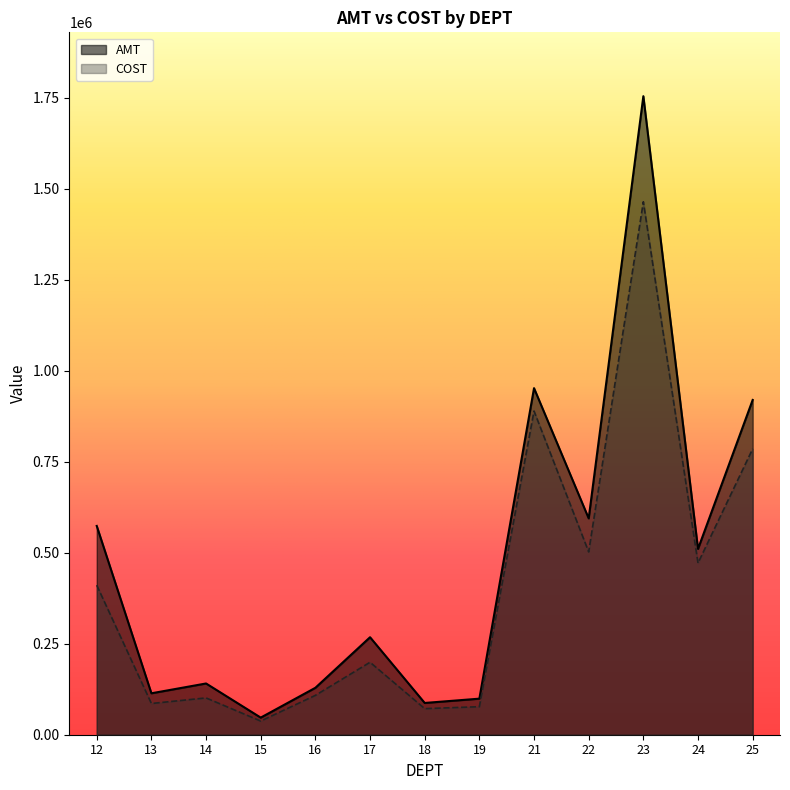

Reading right to left, what are all the values shown in this chart?

AMT: 920109.8	510713.2	1754970.7	594599.3	952539.0	99101.9	87305.3	267952.6	128980.1	47046.8	140853.7	113864.0	573867.1
COST: 785699.6	471816.0	1464759.4	502410.7	889605.6	77064.6	71675.9	199157.9	108180.2	37532.9	101172.4	85815.7	410966.0